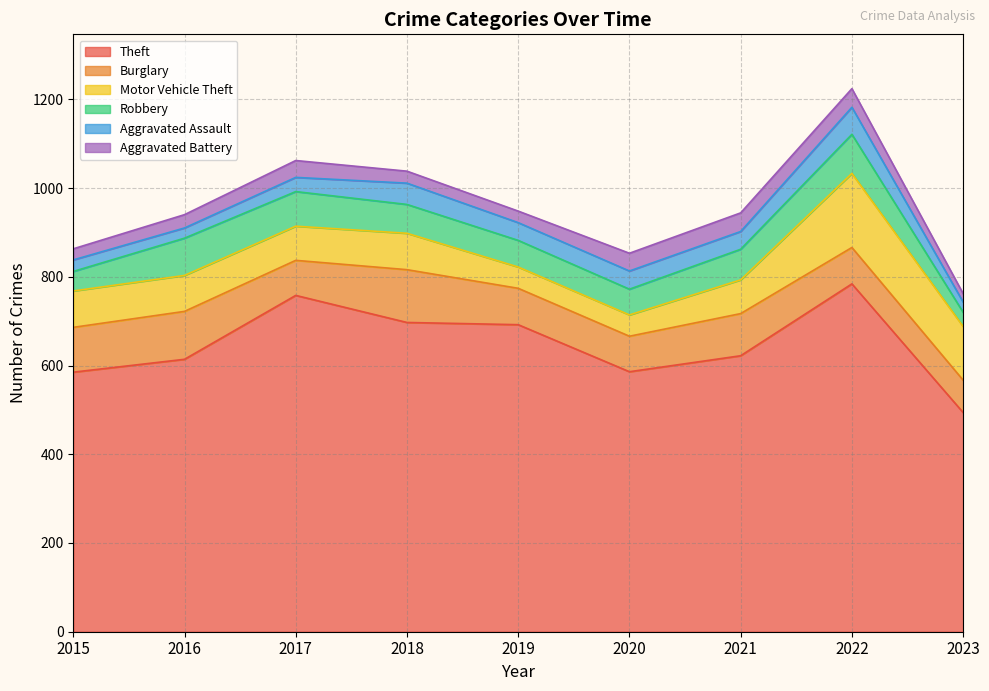

Where is Theft nearest to the value 639?

2021